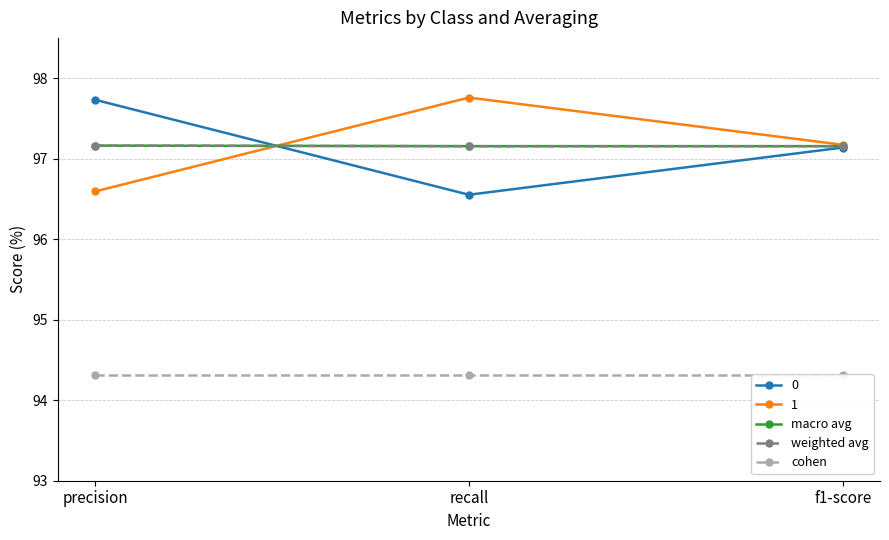

At which label is cohen closest to 94?

precision